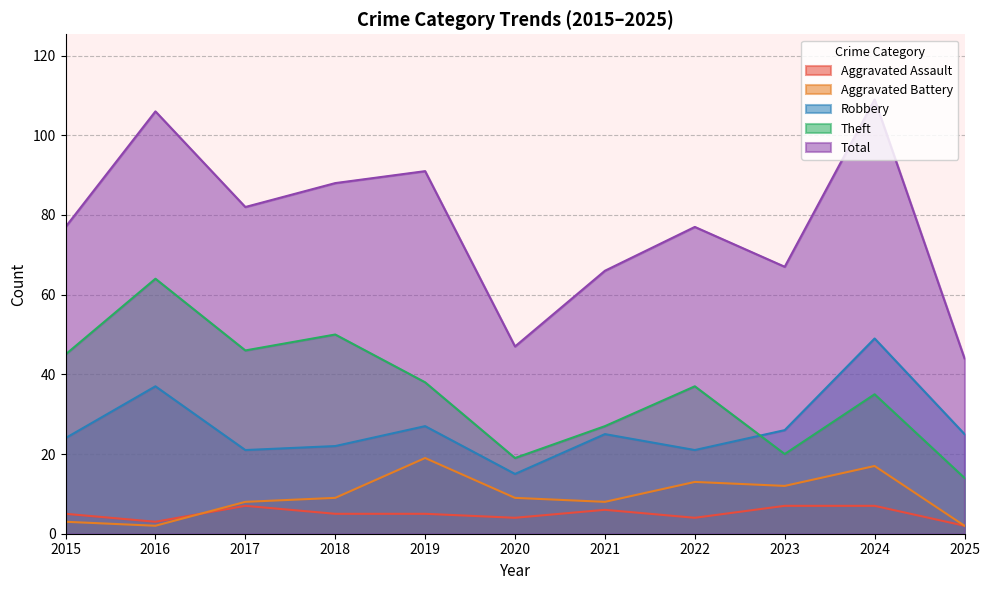

Reading left to right, what are all the values shown in this chart?

Aggravated Assault: 5	3	7	5	5	4	6	4	7	7	2
Aggravated Battery: 3	2	8	9	19	9	8	13	12	17	2
Robbery: 24	37	21	22	27	15	25	21	26	49	25
Theft: 45	64	46	50	38	19	27	37	20	35	14
Total: 77	106	82	88	91	47	66	77	67	109	44